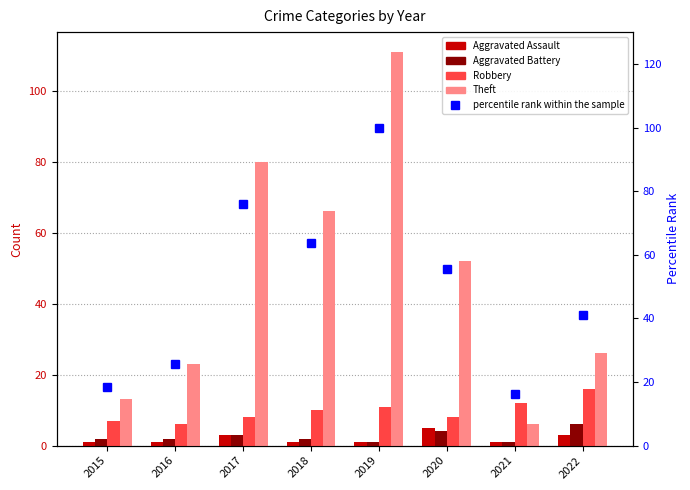

What is the sum of the Aggravated Assault values at 2018 and 2019?

2.0